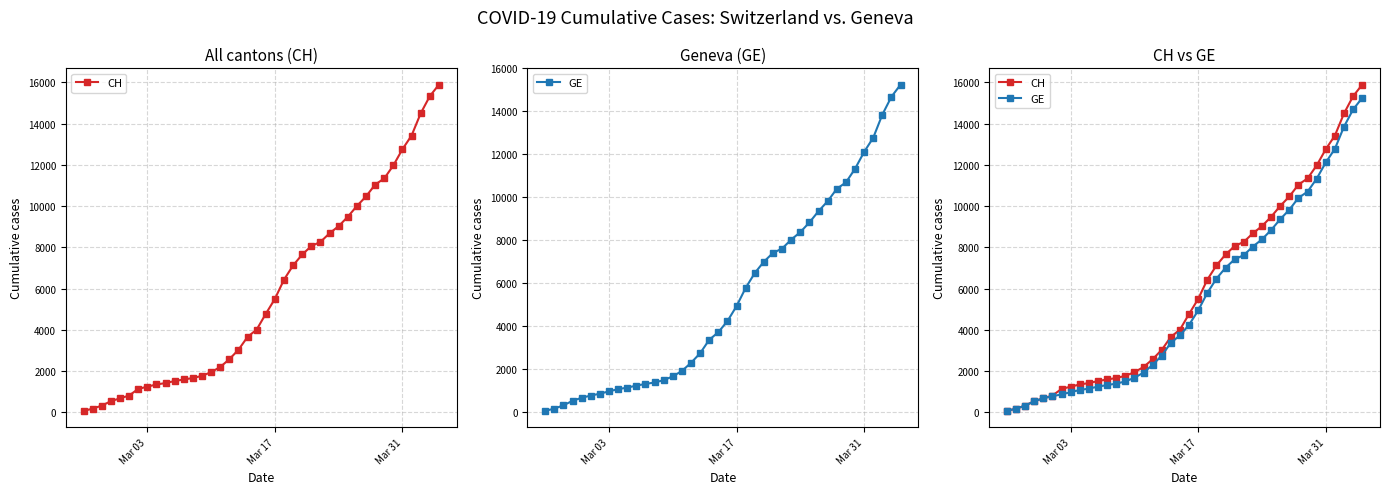

What is the difference between the maximum and minimum values in the CH series?

15815